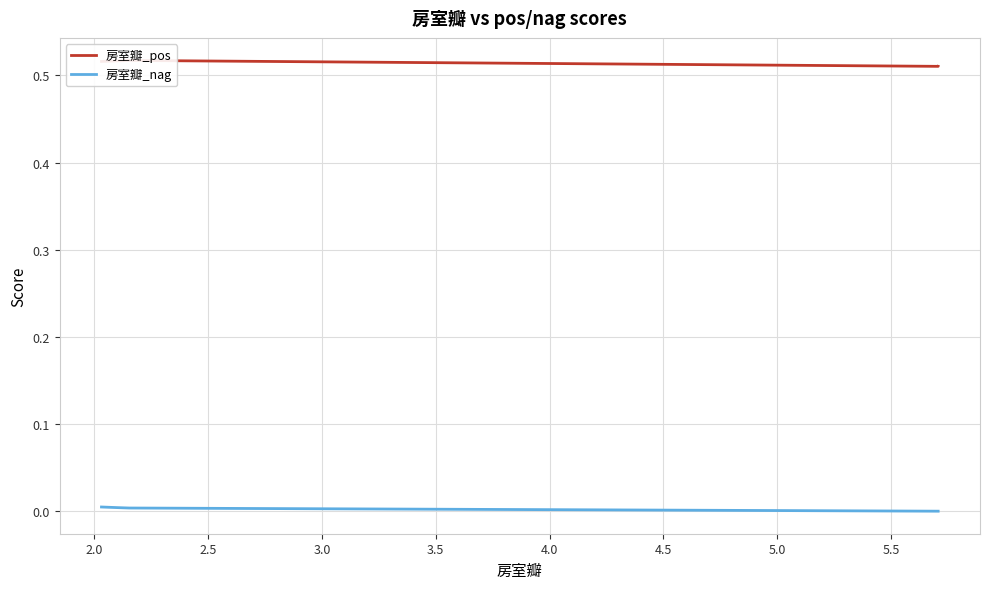

The 房室瓣_pos series shows 0.1 at 4.5. True or false?

False